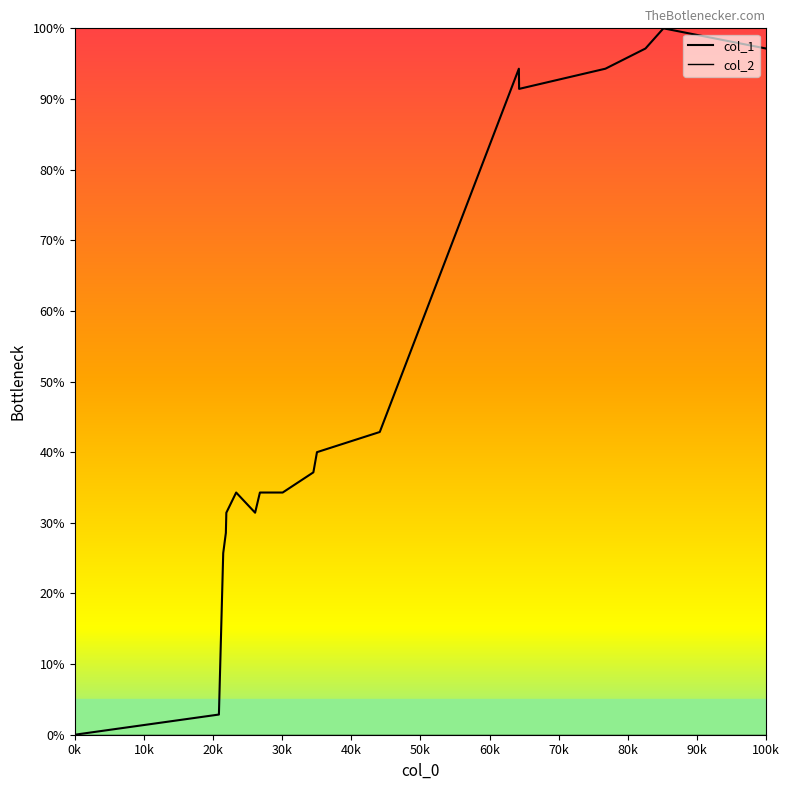

Which category has the lowest value across all series?

0k